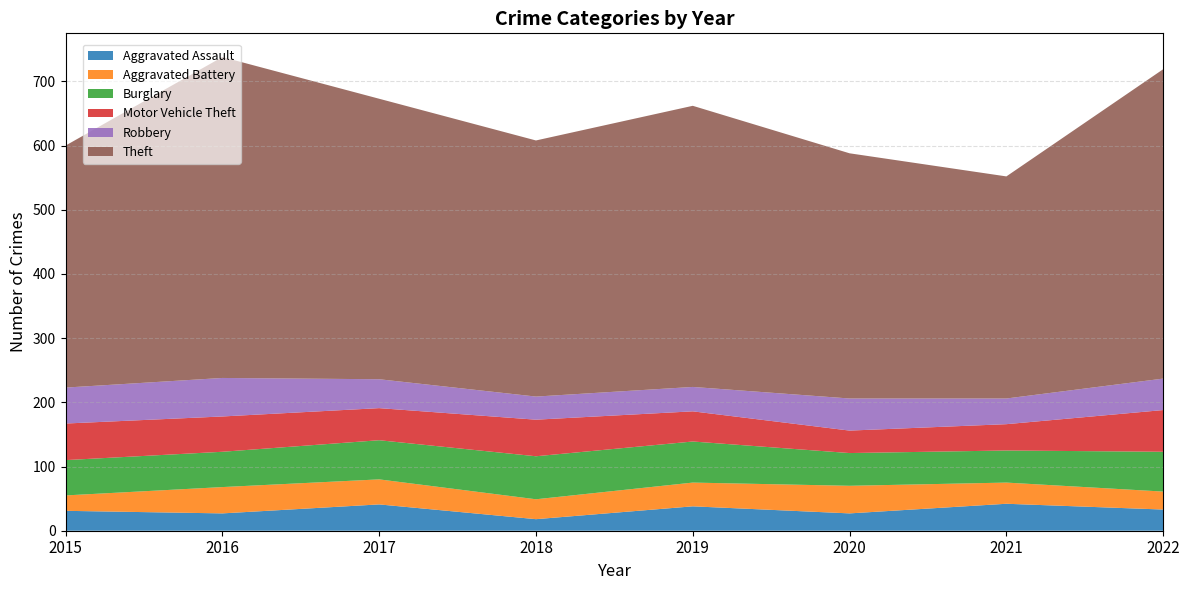

Reading right to left, extract all data points from this chart.

Aggravated Assault: 33	42	27	38	18	41	27	31
Aggravated Battery: 28	33	43	37	31	39	41	24
Burglary: 62	50	51	64	67	61	55	55
Motor Vehicle Theft: 65	41	35	47	57	50	55	57
Robbery: 49	40	50	38	36	45	60	56
Theft: 482	346	382	438	399	437	500	377